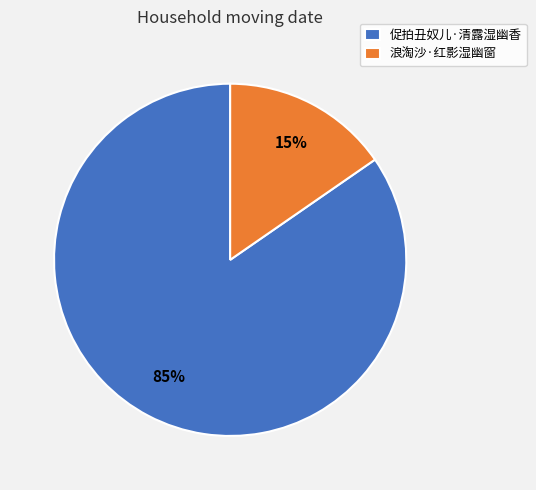

Is there a majority slice in this chart?

Yes